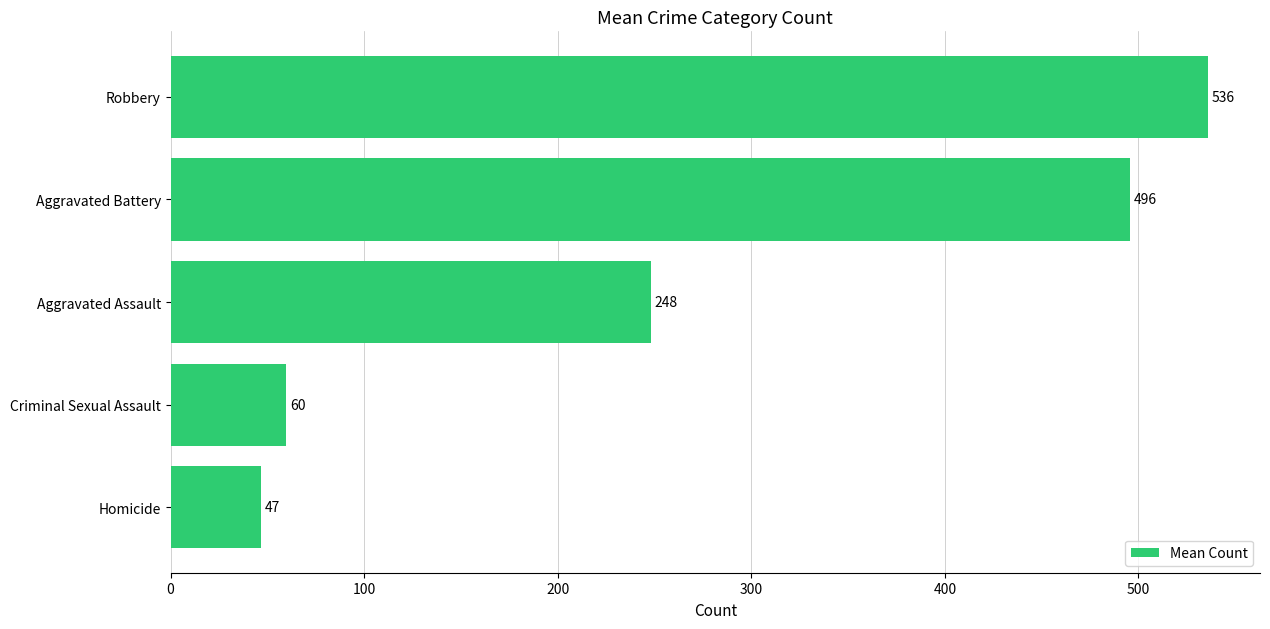

Between Homicide and Aggravated Assault, which is larger?

Aggravated Assault